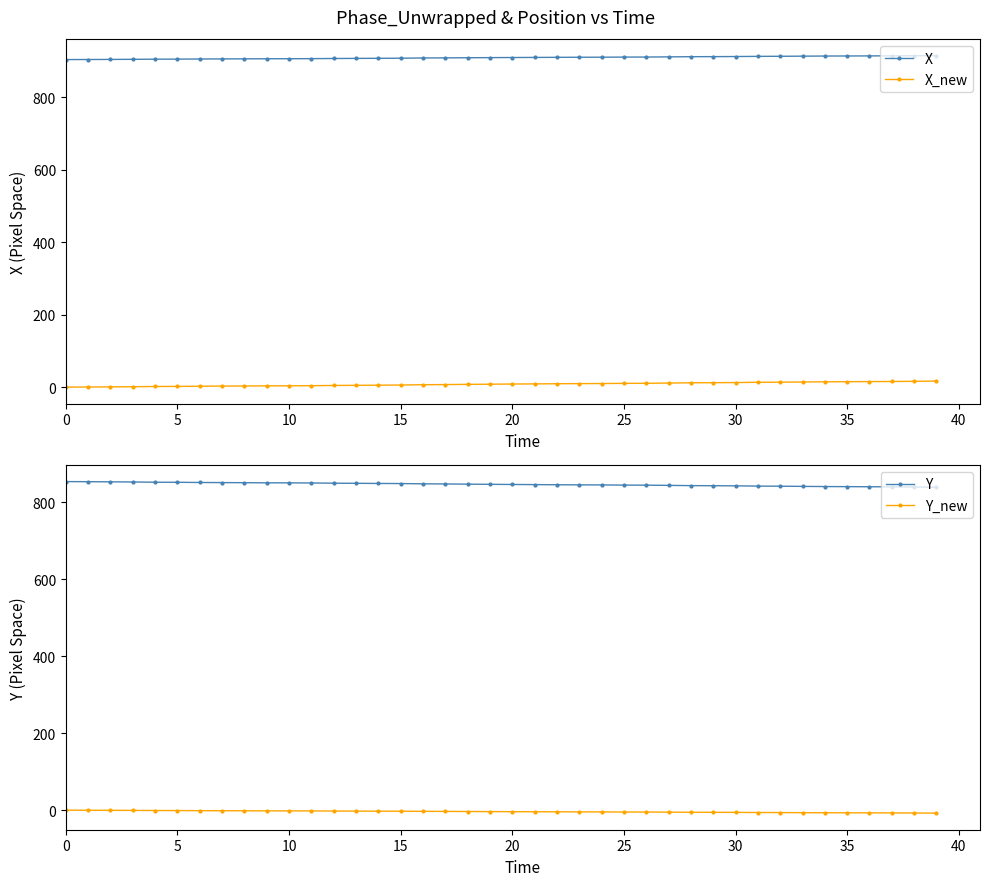

Reading left to right, list all the values displayed in this chart.

X: 903.8	904.1	904.3	904.6	905.0	905.1	905.5	905.7	905.9	906.1	906.2	906.4	906.9	907.1	907.4	907.7	908.3	908.6	908.9	909.2	909.5	909.8	910.1	910.3	910.4	910.8	910.8	911.3	911.8	912.0	912.3	912.7	912.9	913.3	913.6	913.8	914.0	914.2	914.5	914.9
X_new: 0.0	0.3	0.7	1.1	1.8	2.0	2.6	2.9	3.2	3.6	3.7	4.0	4.6	5.0	5.4	5.8	6.7	7.1	7.7	8.1	8.6	9.0	9.4	9.8	9.9	10.4	10.6	11.3	12.0	12.3	12.7	13.4	13.7	14.2	14.8	15.0	15.3	15.6	16.0	16.7
Y: 853.3	853.0	852.7	852.3	851.7	851.5	851.0	850.7	850.5	850.1	850.0	849.7	849.1	848.8	848.5	848.2	847.5	847.2	846.6	846.2	845.8	845.5	845.1	844.8	844.6	844.2	844.0	843.5	842.8	842.6	842.3	841.6	841.3	840.9	840.4	840.2	839.9	839.6	839.2	838.6
Y_new: 0.0	-0.2	-0.4	-0.6	-0.9	-1.0	-1.3	-1.4	-1.6	-1.7	-1.8	-2.0	-2.3	-2.4	-2.6	-2.7	-3.0	-3.2	-3.5	-3.7	-3.9	-4.1	-4.3	-4.5	-4.5	-4.8	-4.8	-5.1	-5.5	-5.6	-5.8	-6.1	-6.2	-6.5	-6.7	-6.8	-7.0	-7.1	-7.4	-7.7